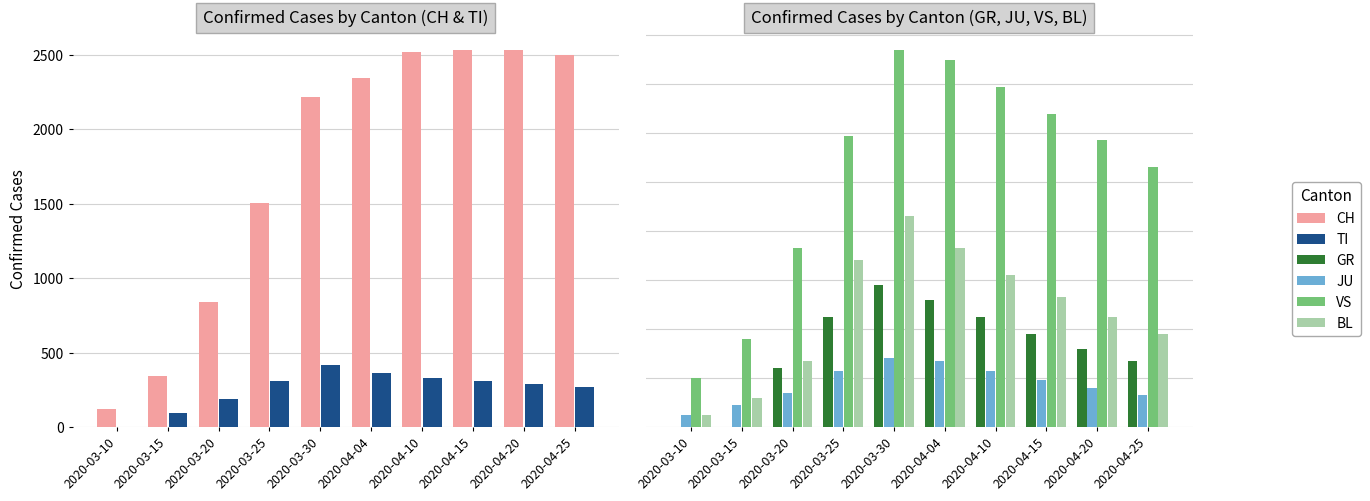

Is the value of BL at 2020-03-10 greater than the value of CH at 2020-03-10?

No